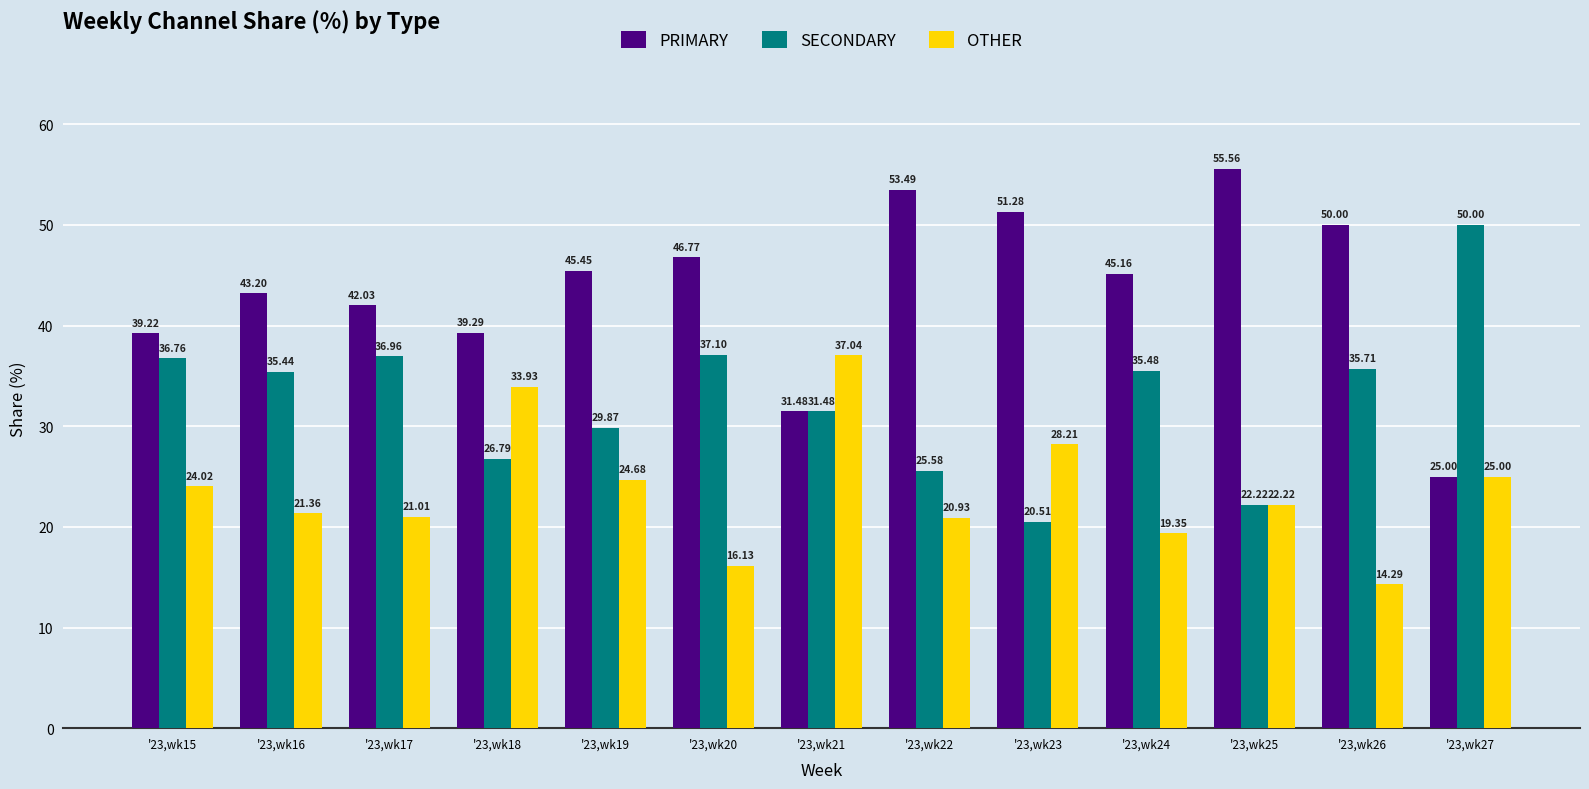

What is the total value across all series at '23,wk23?

100.0